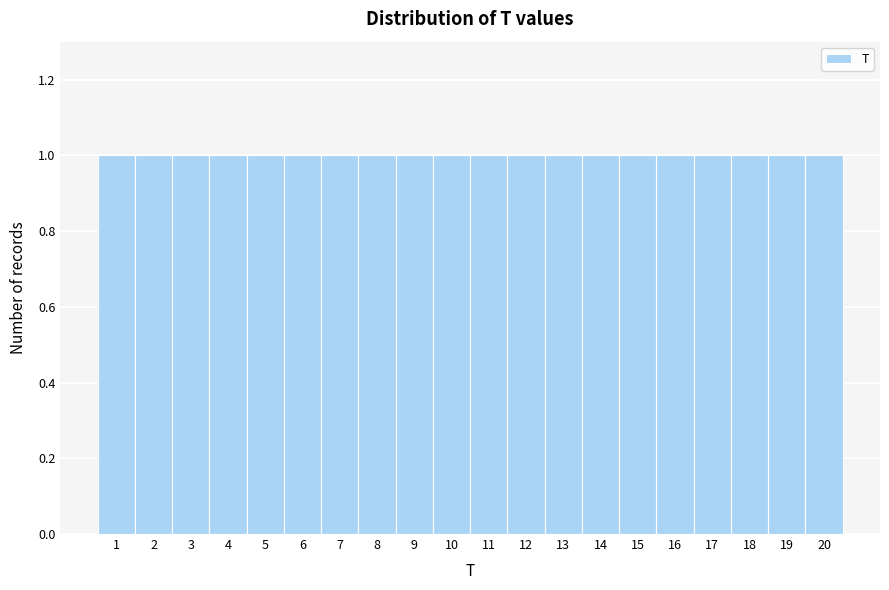

Reading left to right, list every bar in this chart as the range it spans on the x-axis followed by its height. The values are not printed on the chart, so give them approximately, as read against the axis.

0.5 to 1.5: 1
1.5 to 2.5: 1
2.5 to 3.5: 1
3.5 to 4.5: 1
4.5 to 5.5: 1
5.5 to 6.5: 1
6.5 to 7.5: 1
7.5 to 8.5: 1
8.5 to 9.5: 1
9.5 to 10.5: 1
10.5 to 11.5: 1
11.5 to 12.5: 1
12.5 to 13.5: 1
13.5 to 14.5: 1
14.5 to 15.5: 1
15.5 to 16.5: 1
16.5 to 17.5: 1
17.5 to 18.5: 1
18.5 to 19.5: 1
19.5 to 20.5: 1